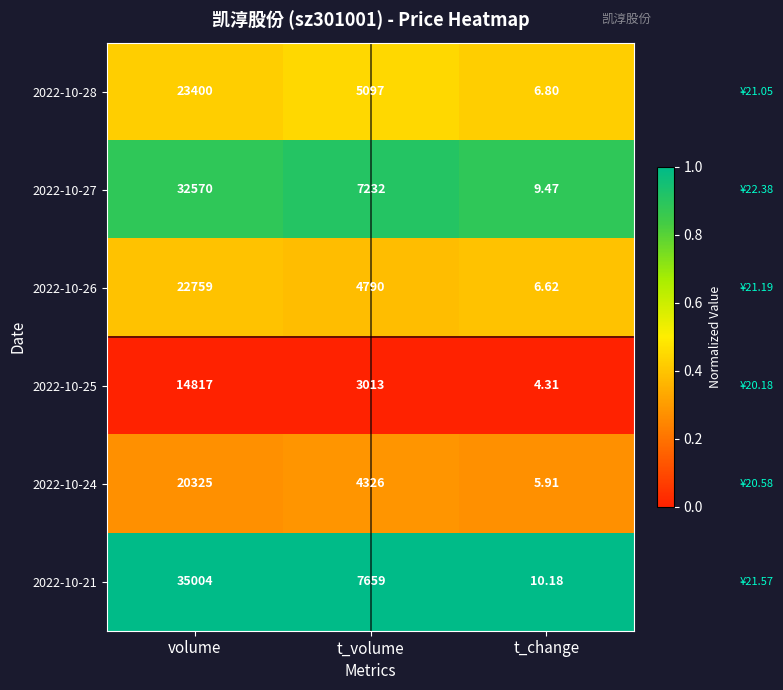

At which label is 2022-10-27 closest to 16289?

t_volume